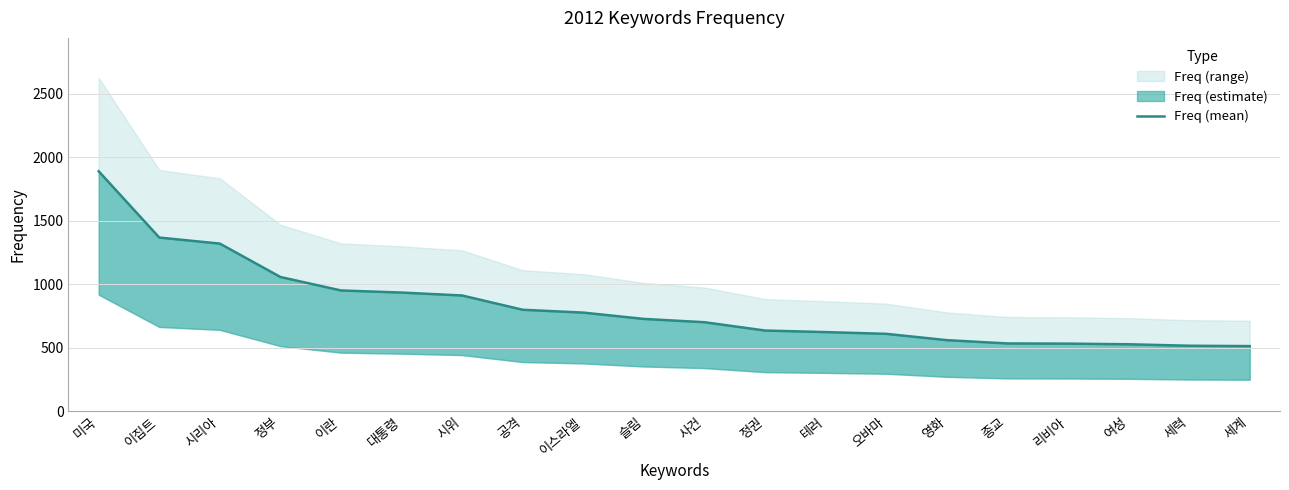

At which label is the value closest to 1201?

시리아